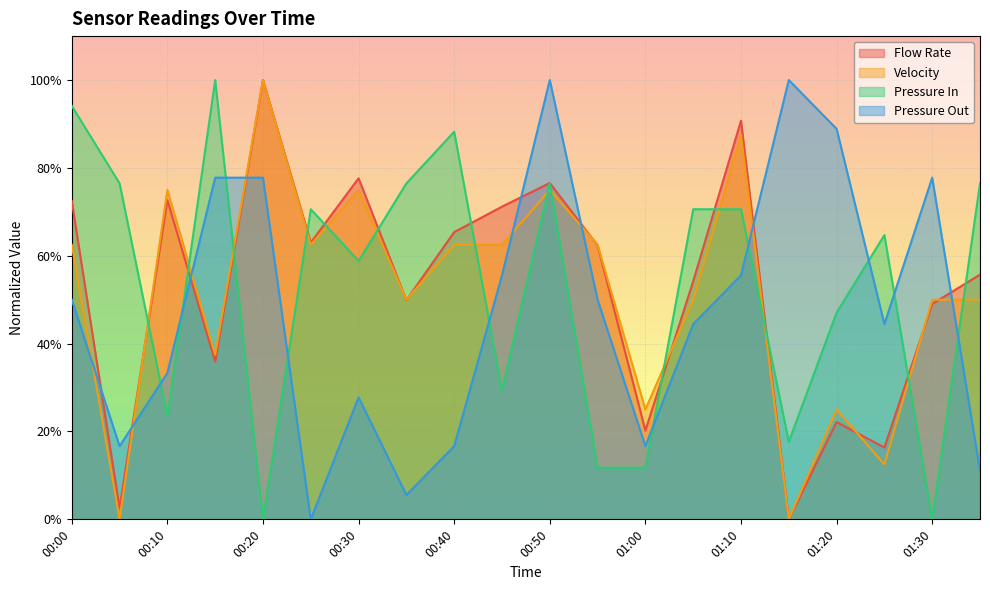

How many times do Velocity and Pressure In cross each other?

14